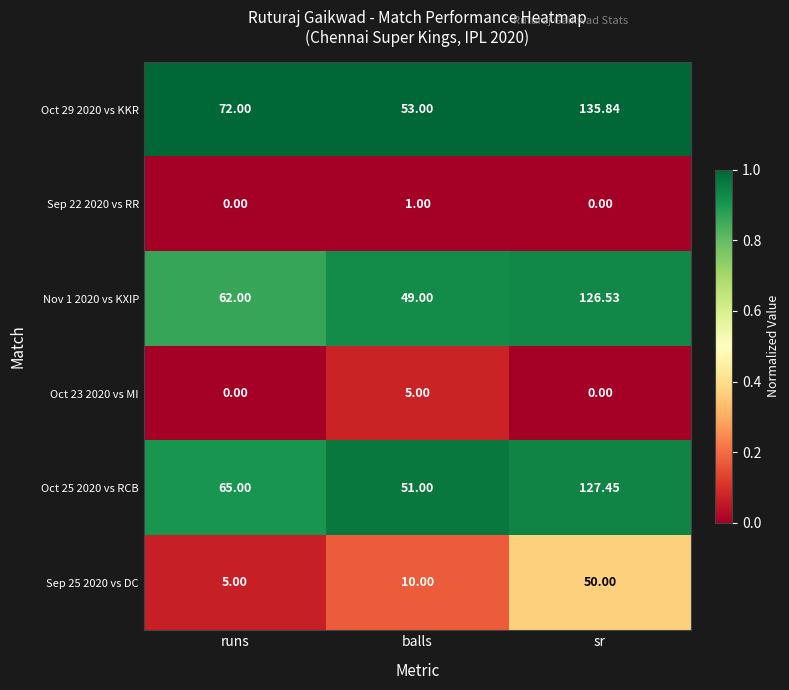

At which label is Oct 29 2020 vs KKR closest to 94?

runs